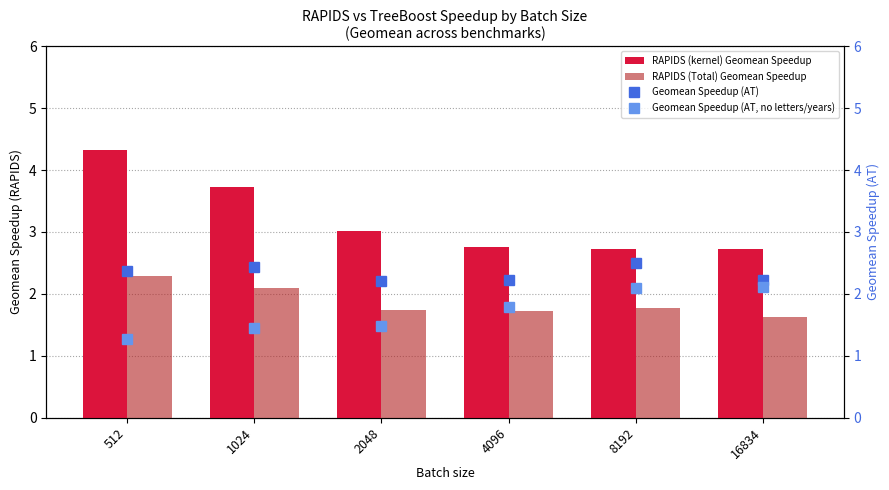

The RAPIDS (Total) Geomean Speedup series shows 1.6 at 16834. True or false?

True